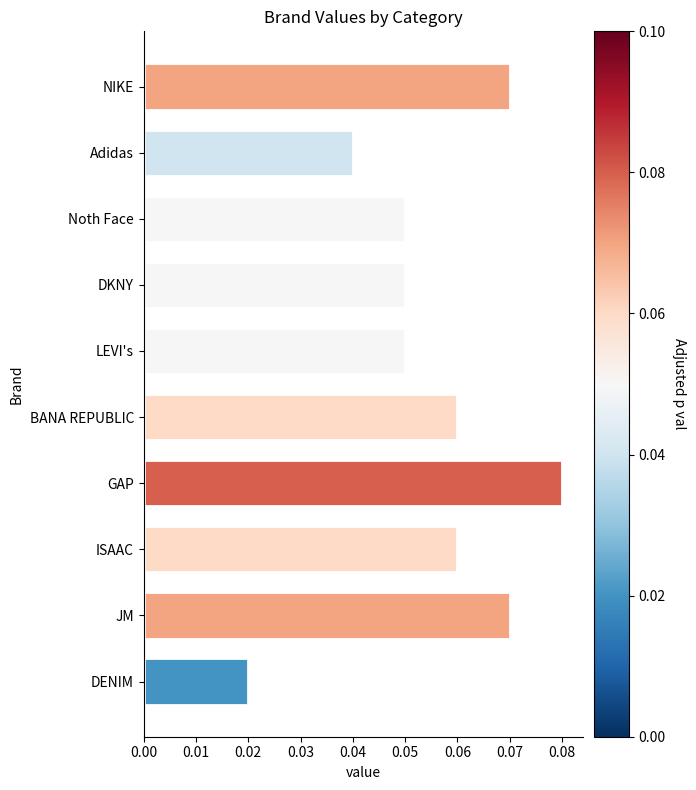

Which label corresponds to the smallest value in the chart?

DENIM